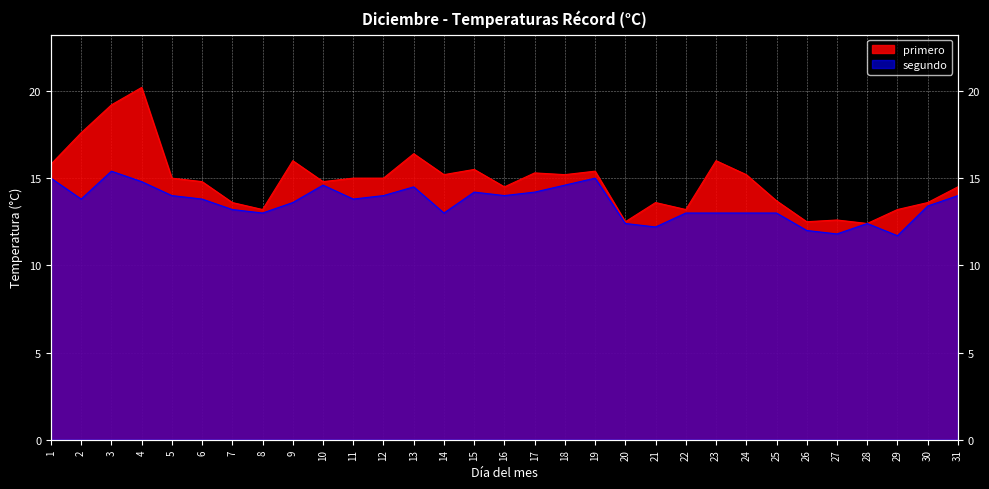

At which category does primero reach its first local peak?

4